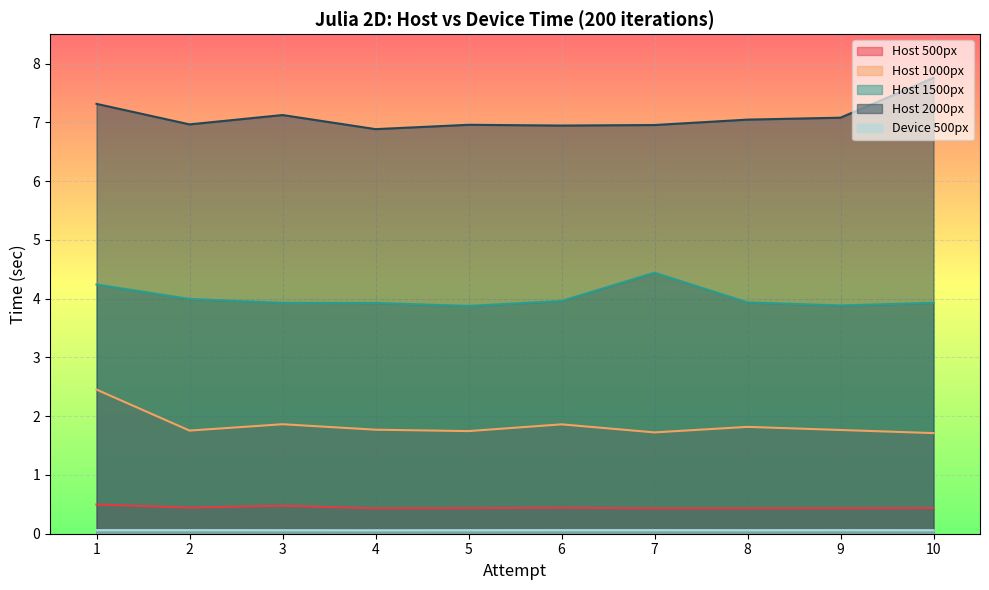

Does the chart display data point markers on the line(s)?

No